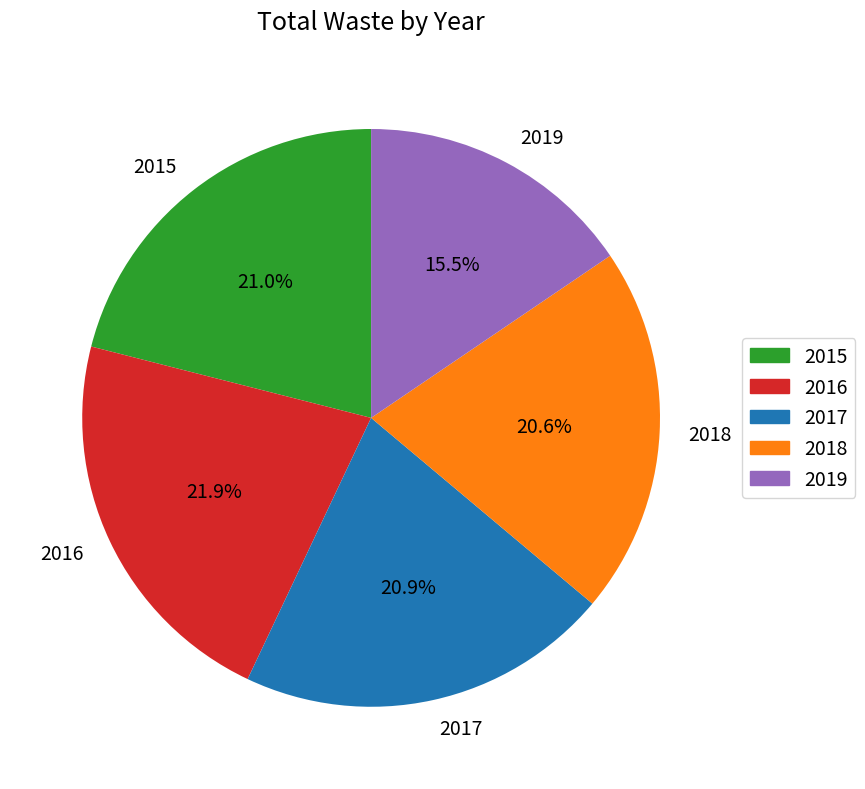

What portion of the pie excludes 2018?

79.4%